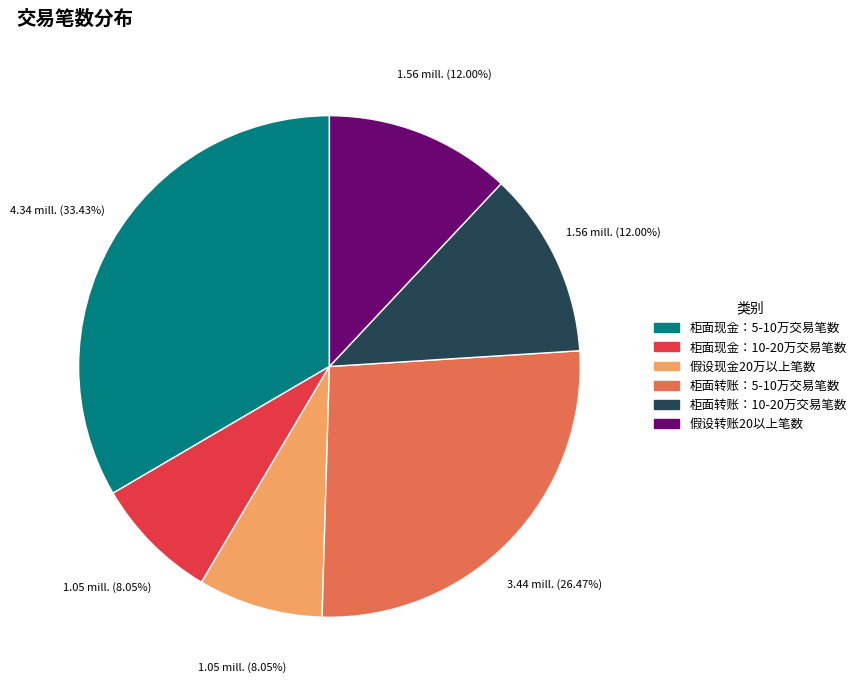

To the nearest percent, what portion does 柜面现金：5-10万交易笔数 represent?

33%